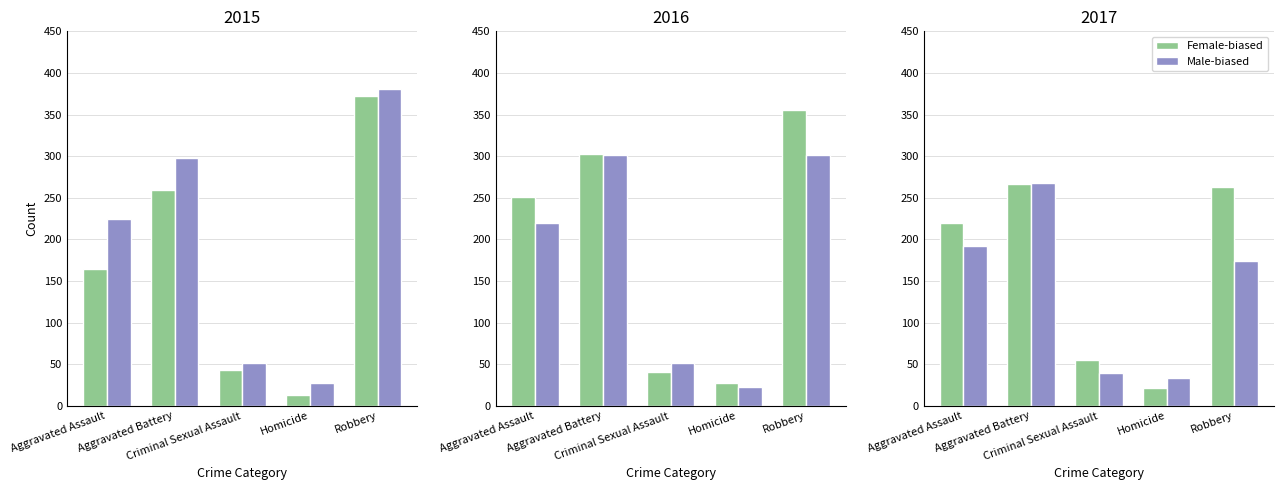

How many data points in Female-biased are less than 220?

2